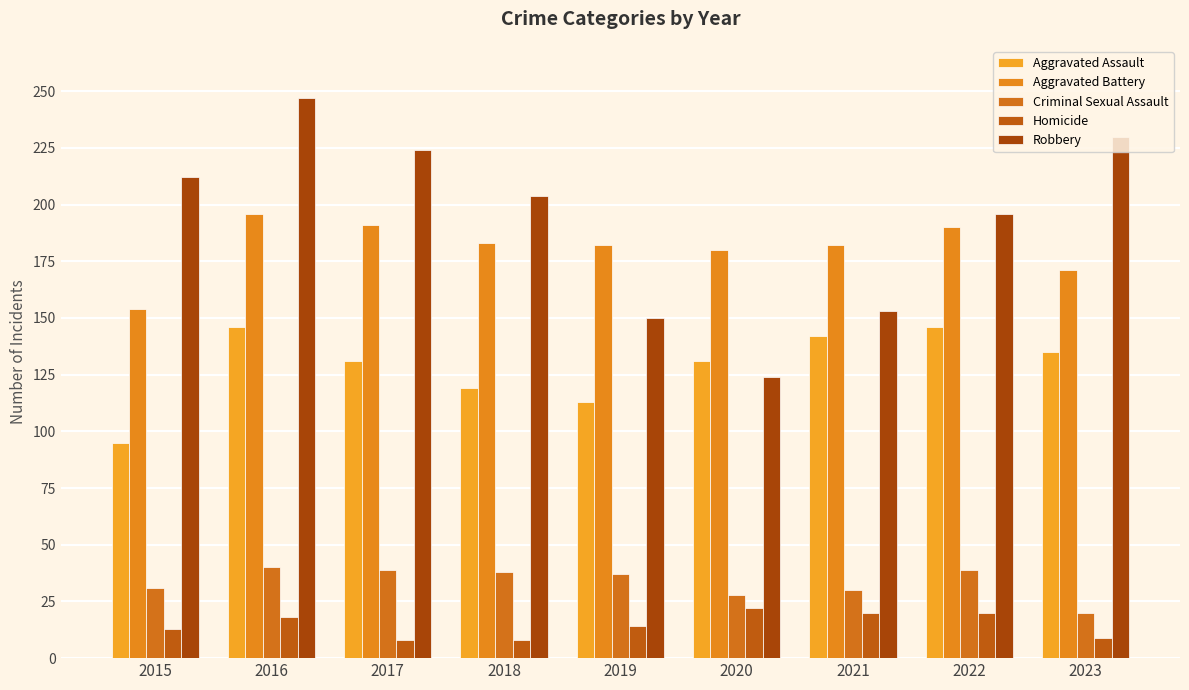

What is the sum of the Aggravated Battery values at 2018 and 2023?

354